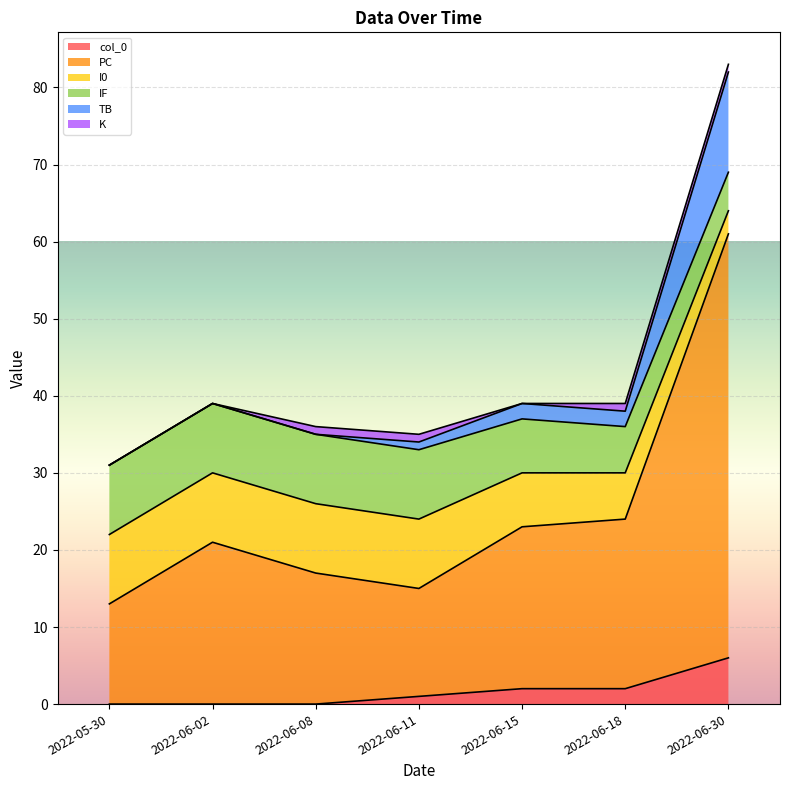

List the labels in order of col_0 value, smallest first.

2022-05-30, 2022-06-02, 2022-06-08, 2022-06-11, 2022-06-15, 2022-06-18, 2022-06-30